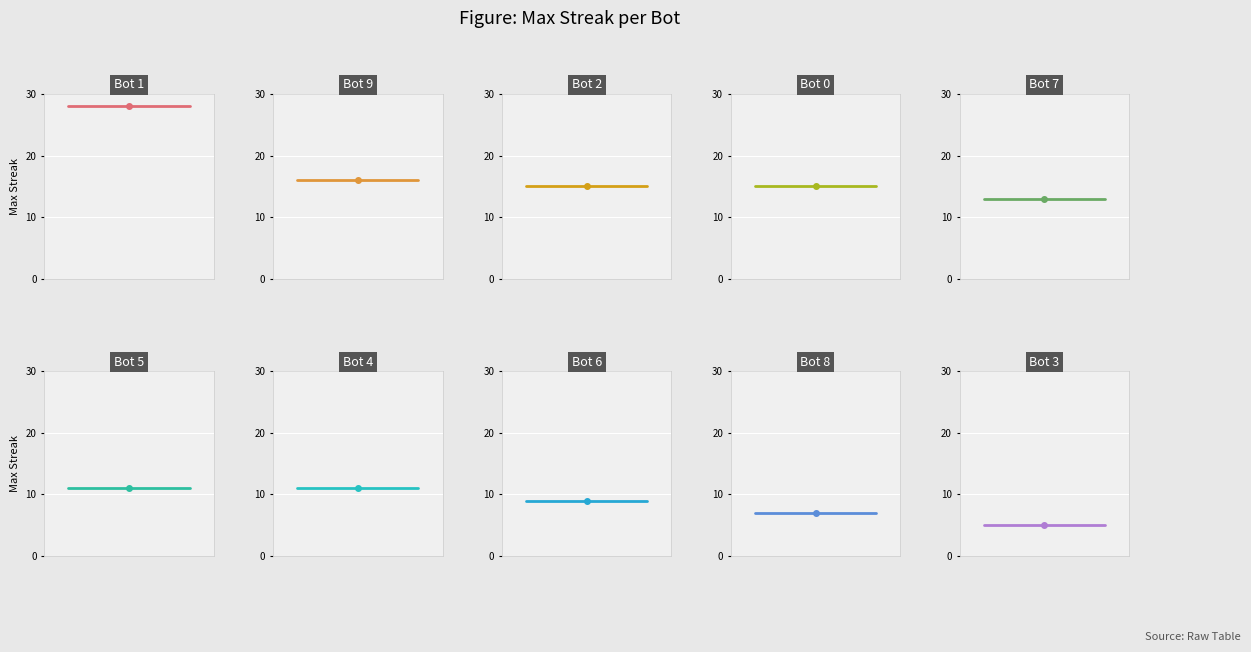

What is the maximum value shown in the chart?

28